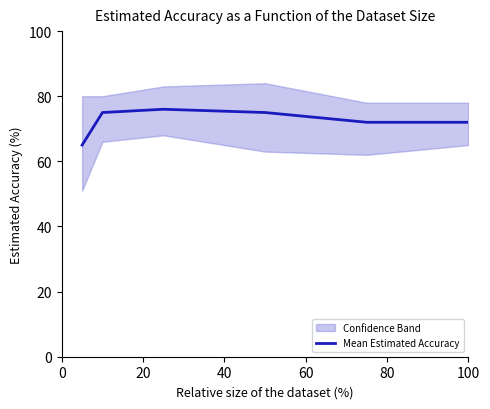

What is the maximum value for Mean Estimated Accuracy?

76